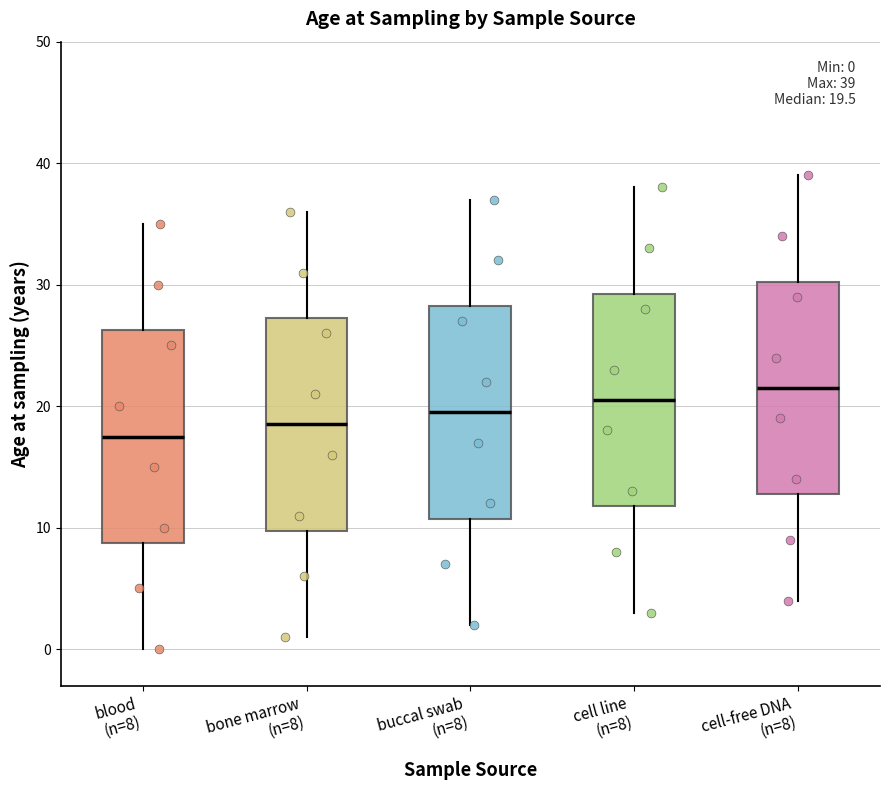

Which box's median line is the highest?

cell-free DNA (n=8)